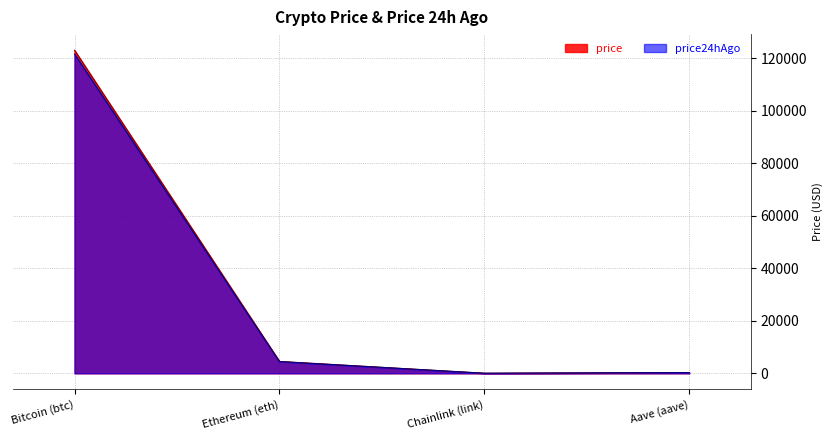

Where is price nearest to the value 61519?

Ethereum (eth)